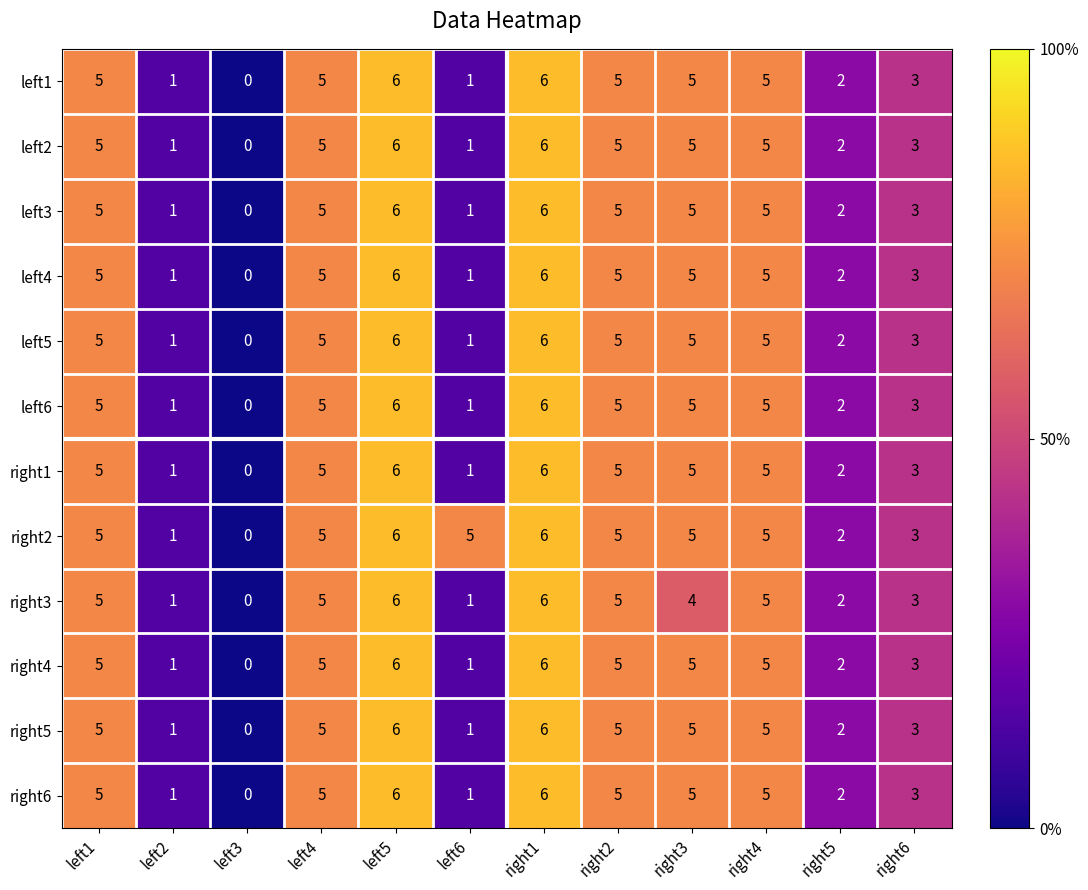

What is the total value across all series at left4?

60